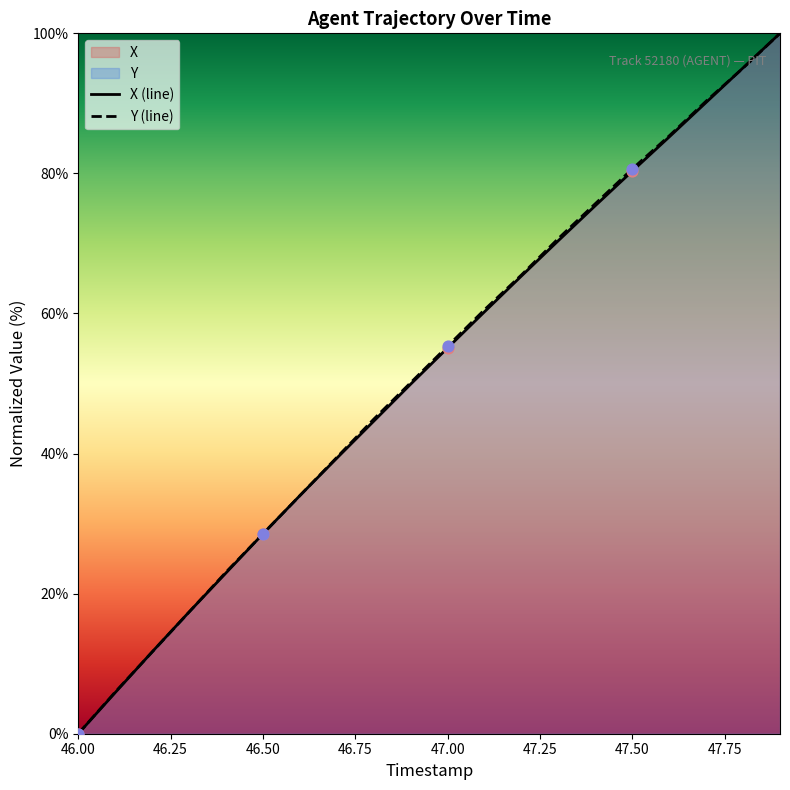

Which series contains the highest Y value?

X (line)